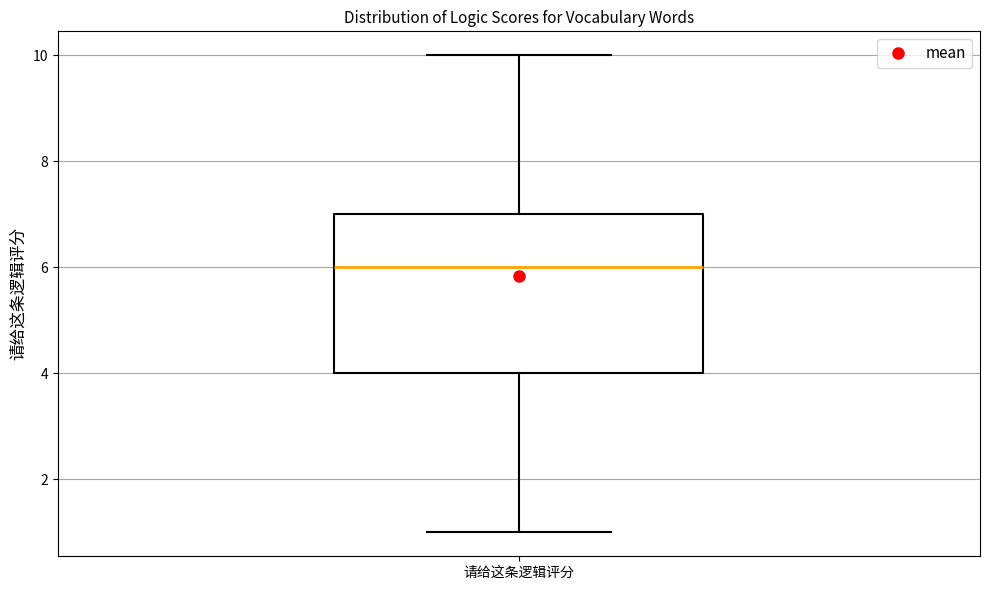

Read this box plot against the y-axis: the position of the median line, the range covered by the box, and the ends of both whiskers. The values are not printed on the chart, so give them approximately, as read against the axis.

median 6, box 4 to 7, whiskers 1 to 10